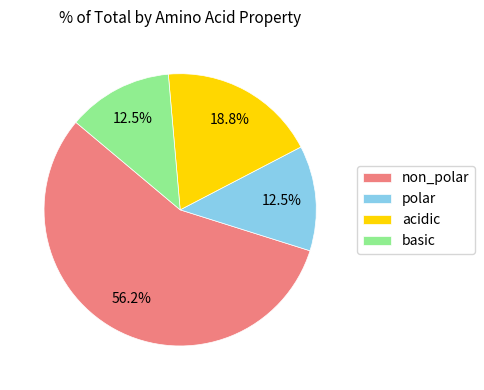

What percentage is NOT represented by polar?

87.5%